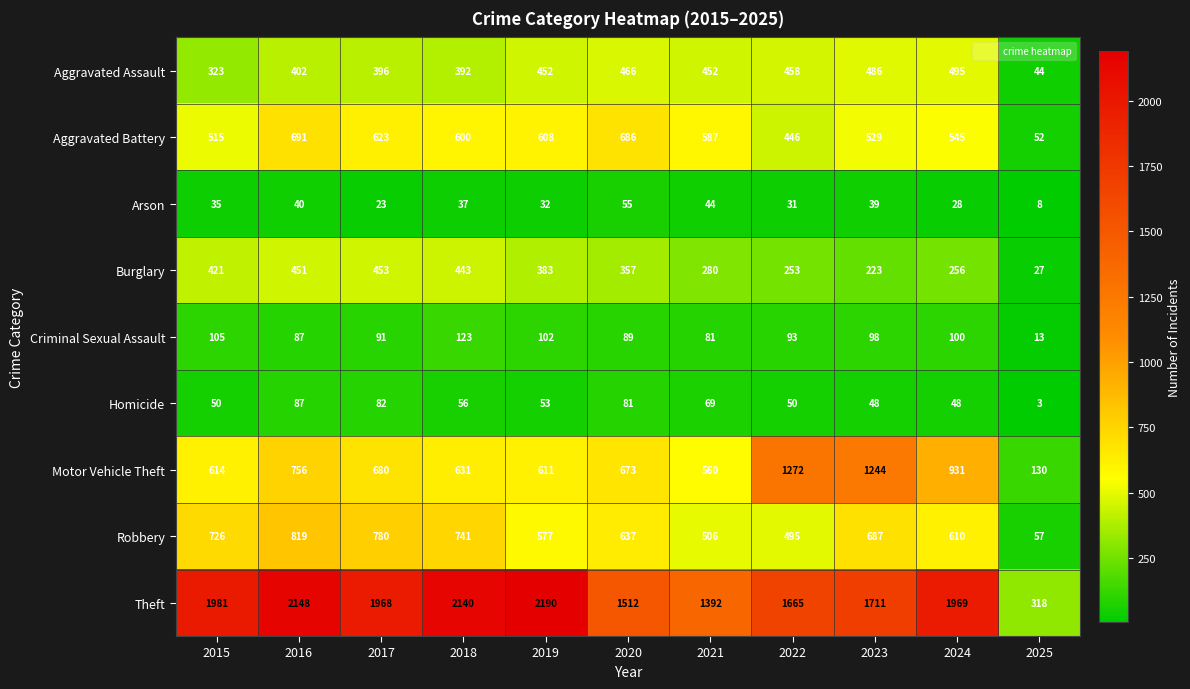

At how many categories does at least one series exceed 529?

10